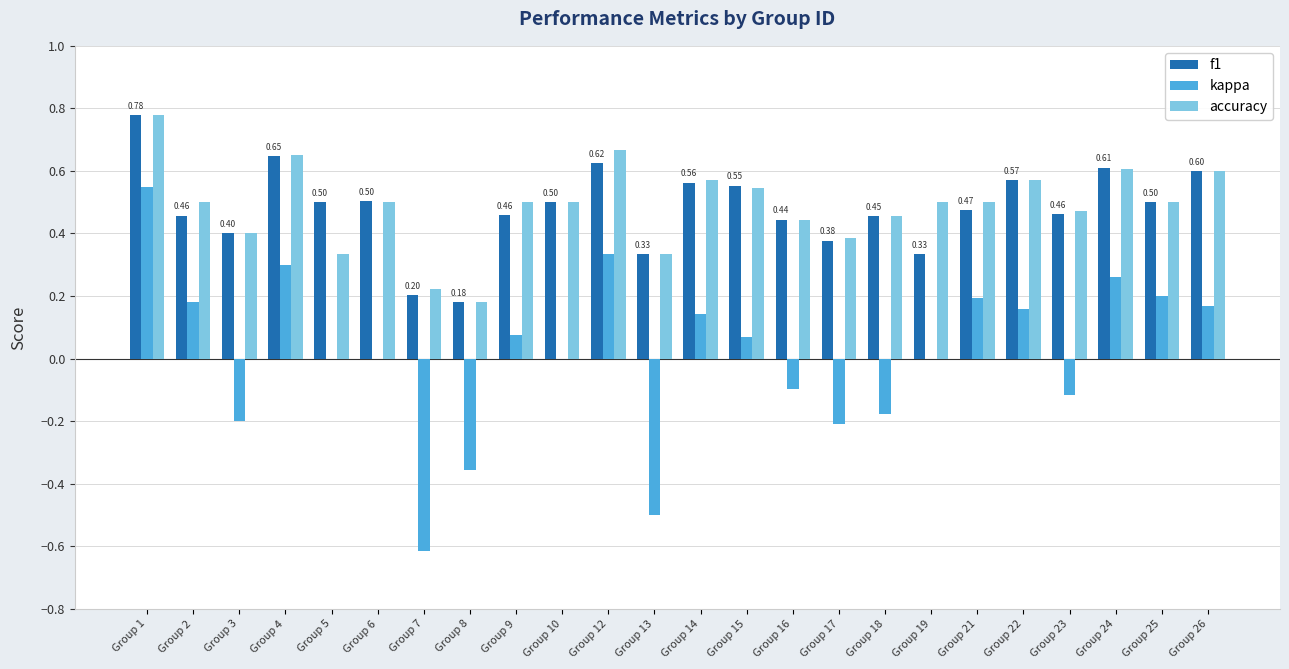

What is the total value across all series at Group 10?

1.0